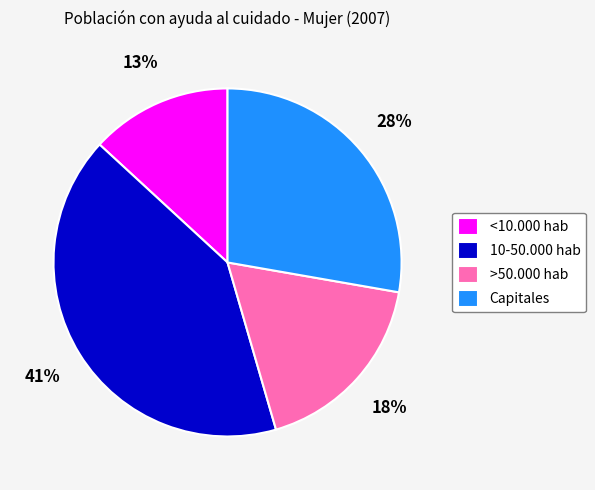

The 10-50.000 hab slice represents 41% of the pie. True or false?

True